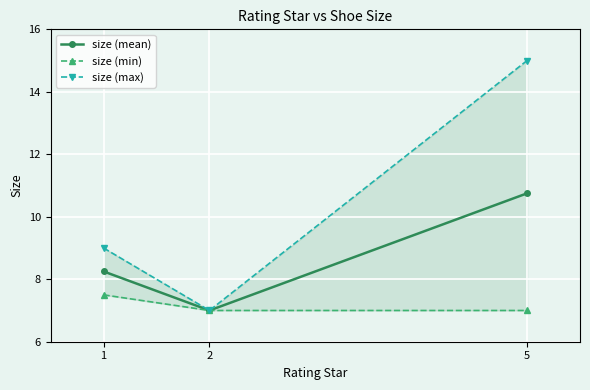

How many data points does each series have?

3